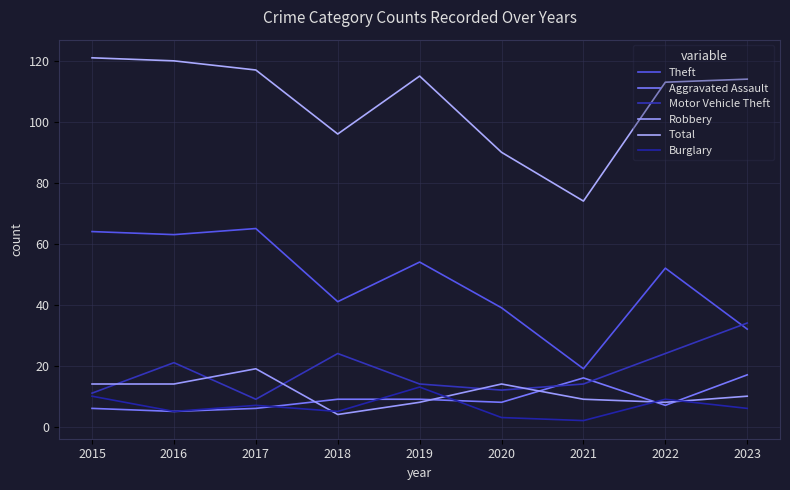

Rank the series at 2021 from highest to lowest value.

Total, Theft, Aggravated Assault, Motor Vehicle Theft, Robbery, Burglary